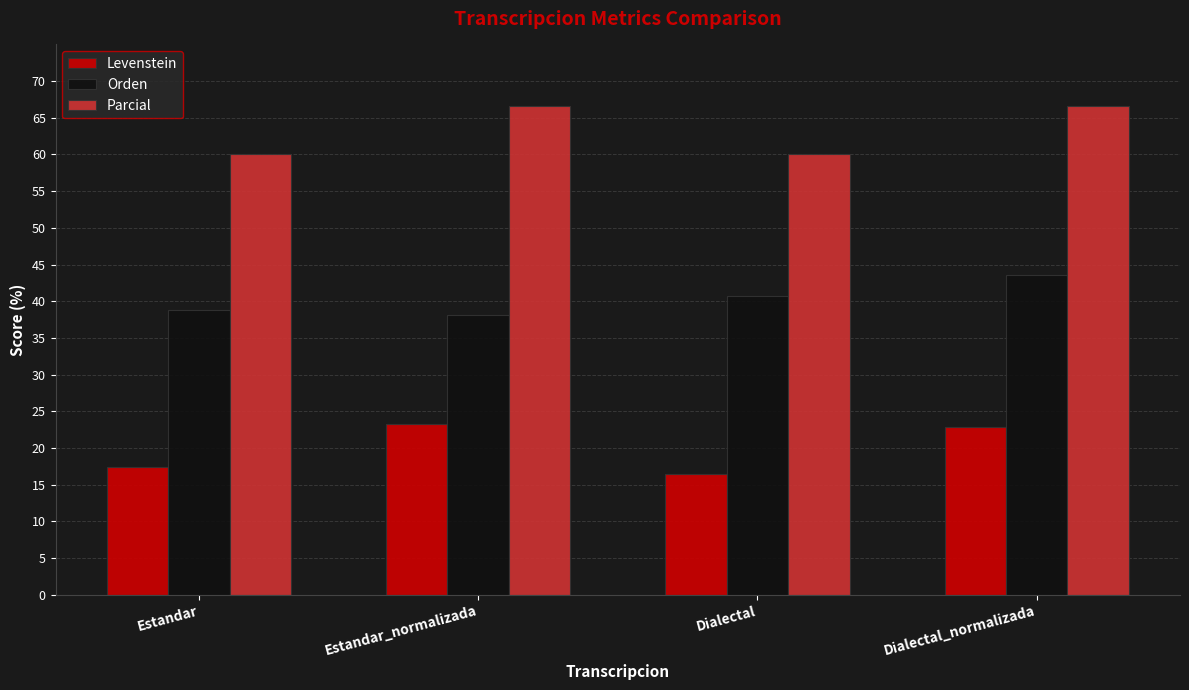

What are all the series names shown in the legend?

Levenstein, Orden, Parcial